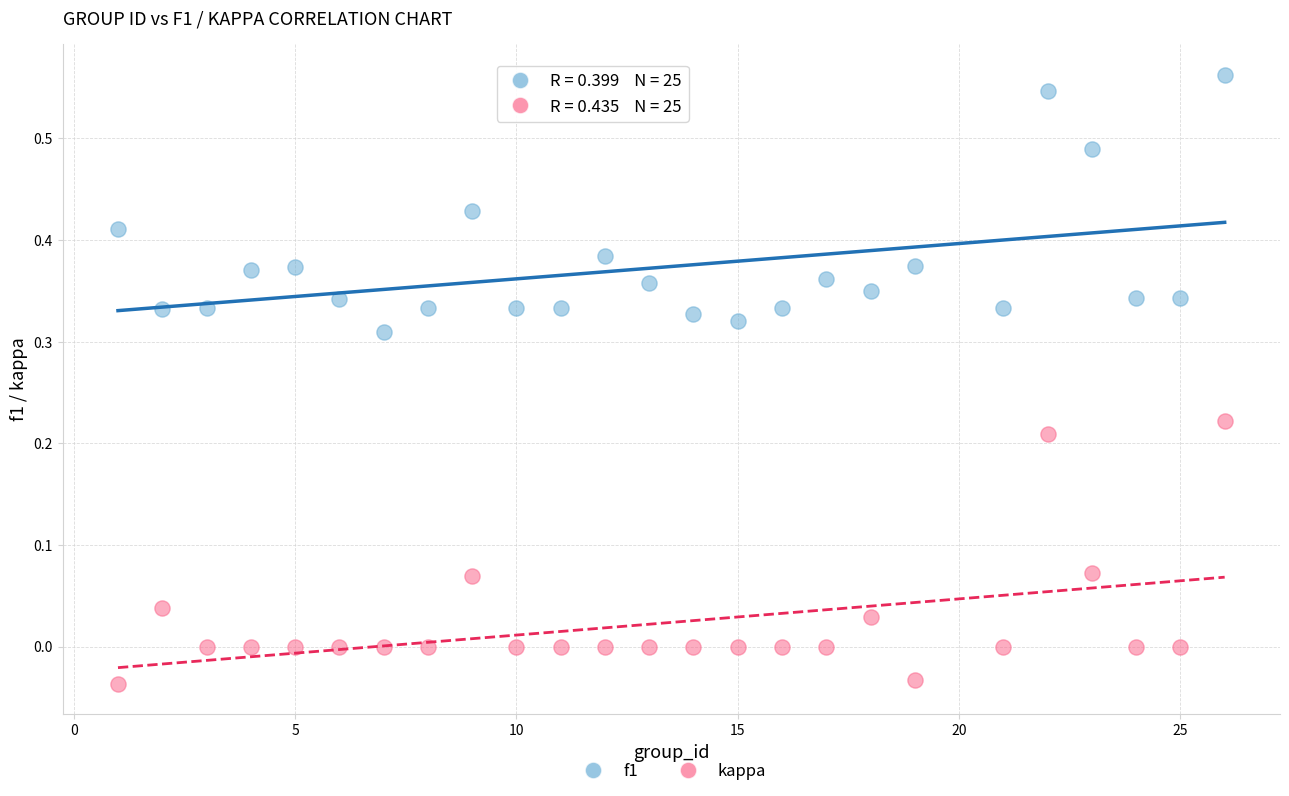

Across all data points, what is the range of X values (max minus min)?

25.0